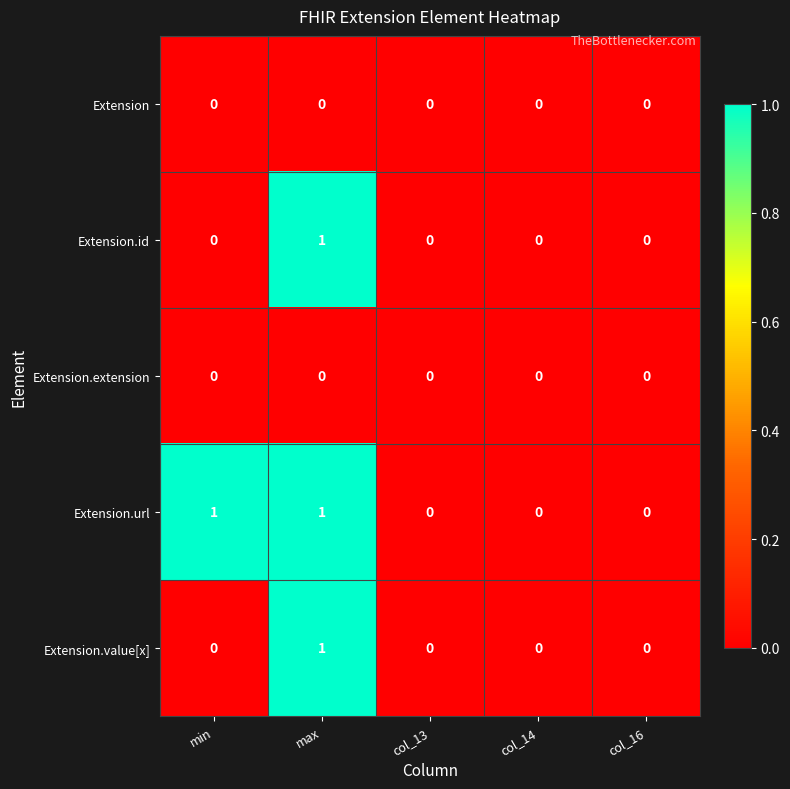

At which category is the sum across all series the highest?

max